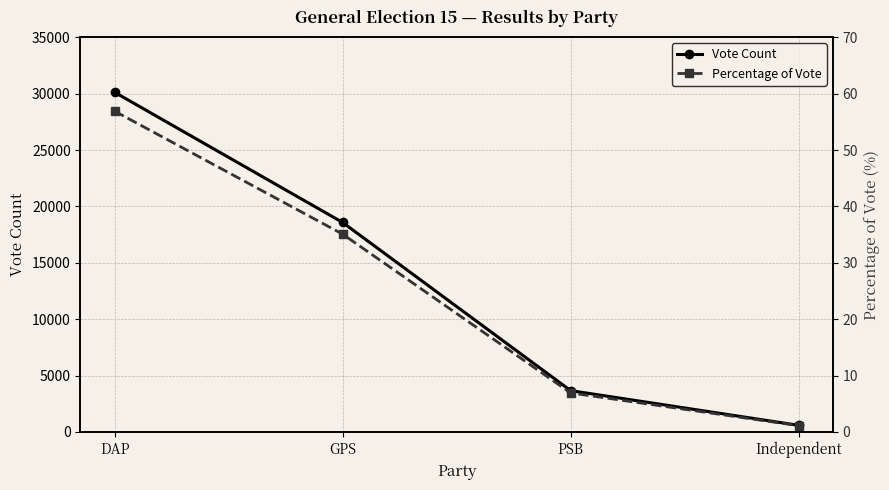

What is the value of the Percentage of Vote point at the 1st from the left?

56.9